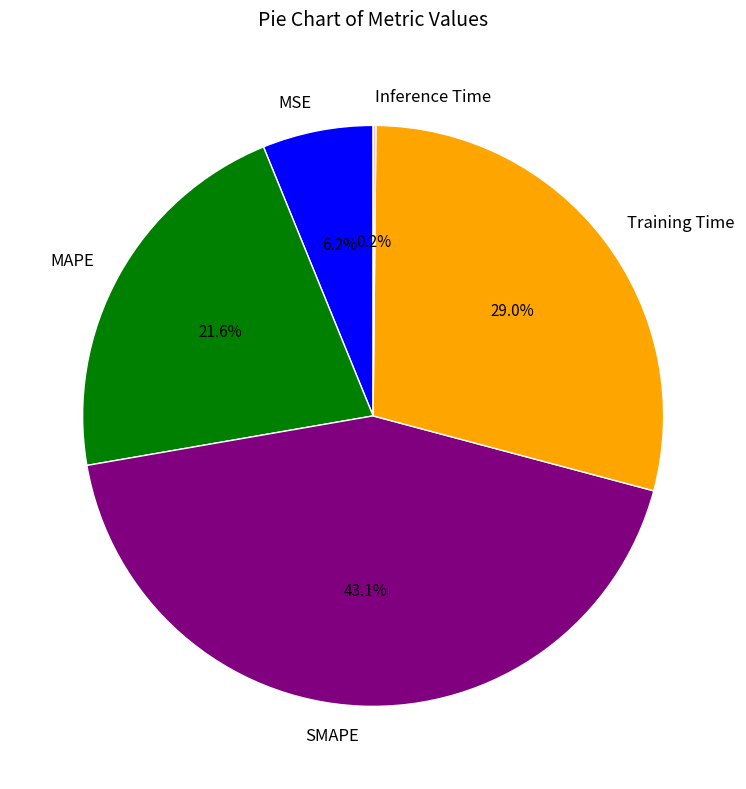

What is the largest slice in the pie chart?

SMAPE